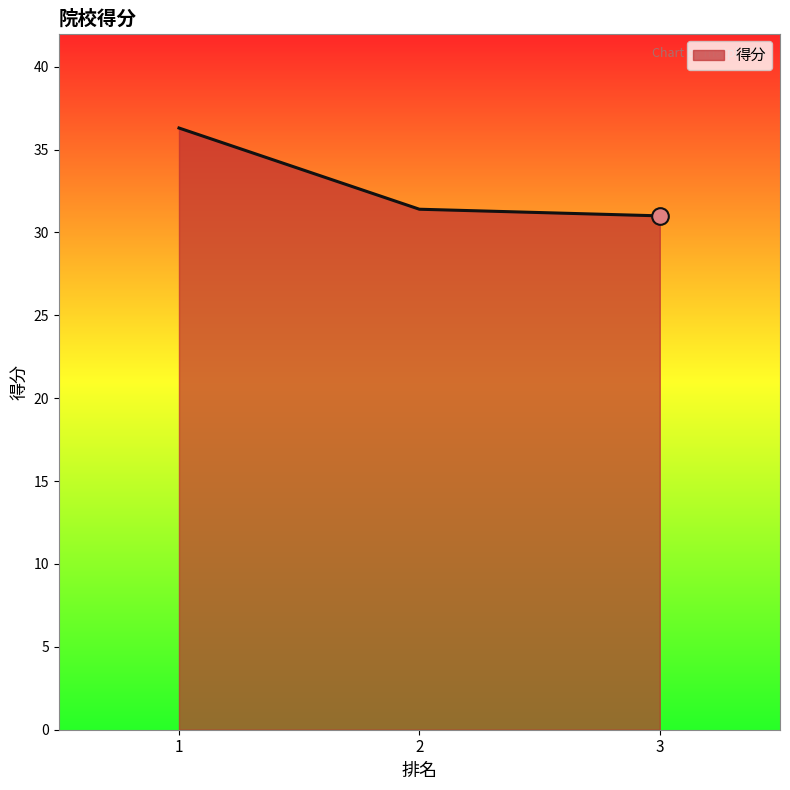

Reading left to right, transcribe all the data shown in this chart.

1=36.3	2=31.4	3=31.0